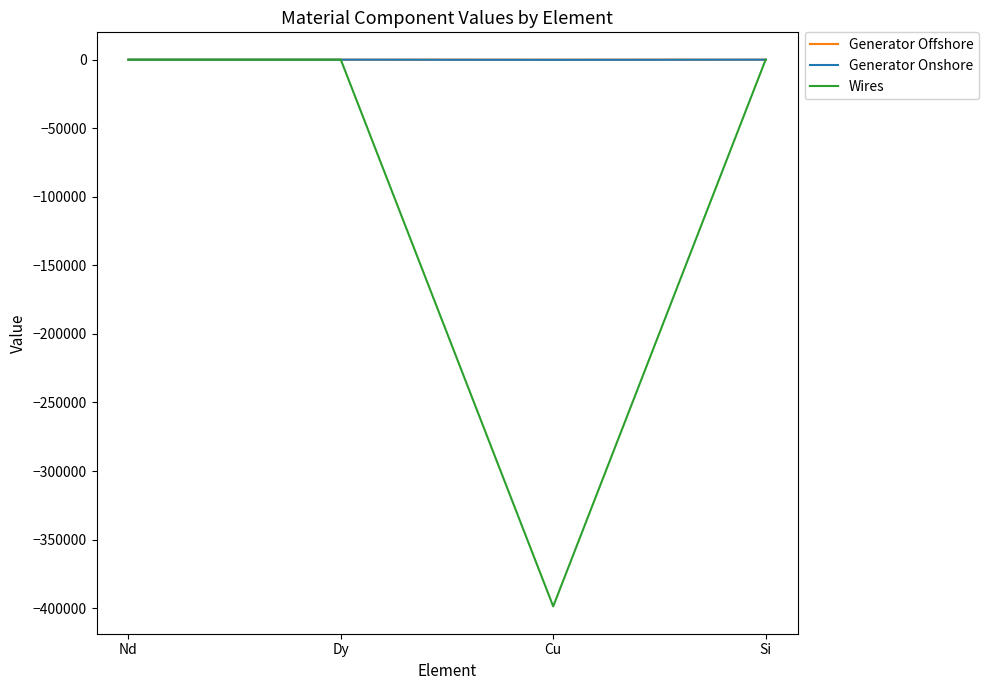

What is the difference between the second highest and minimum values in the Wires series?

398738.9